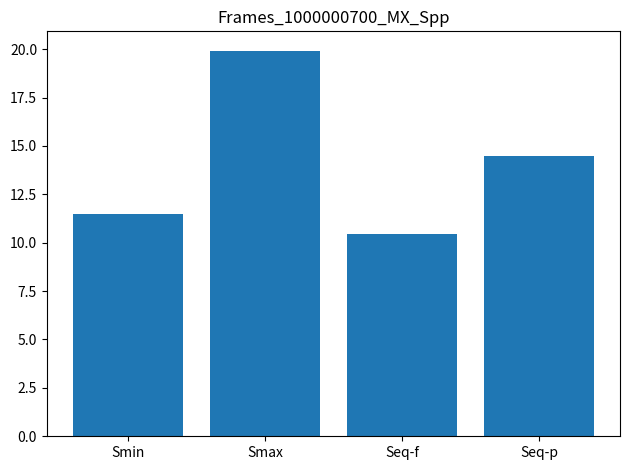

What is the maximum value shown in the chart?

19.9